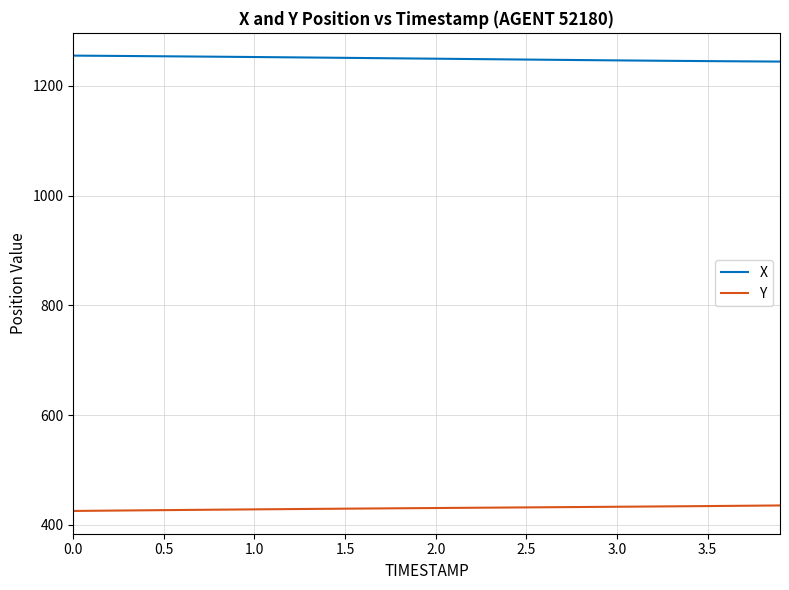

List the series in order of their peak value, highest first.

X, Y